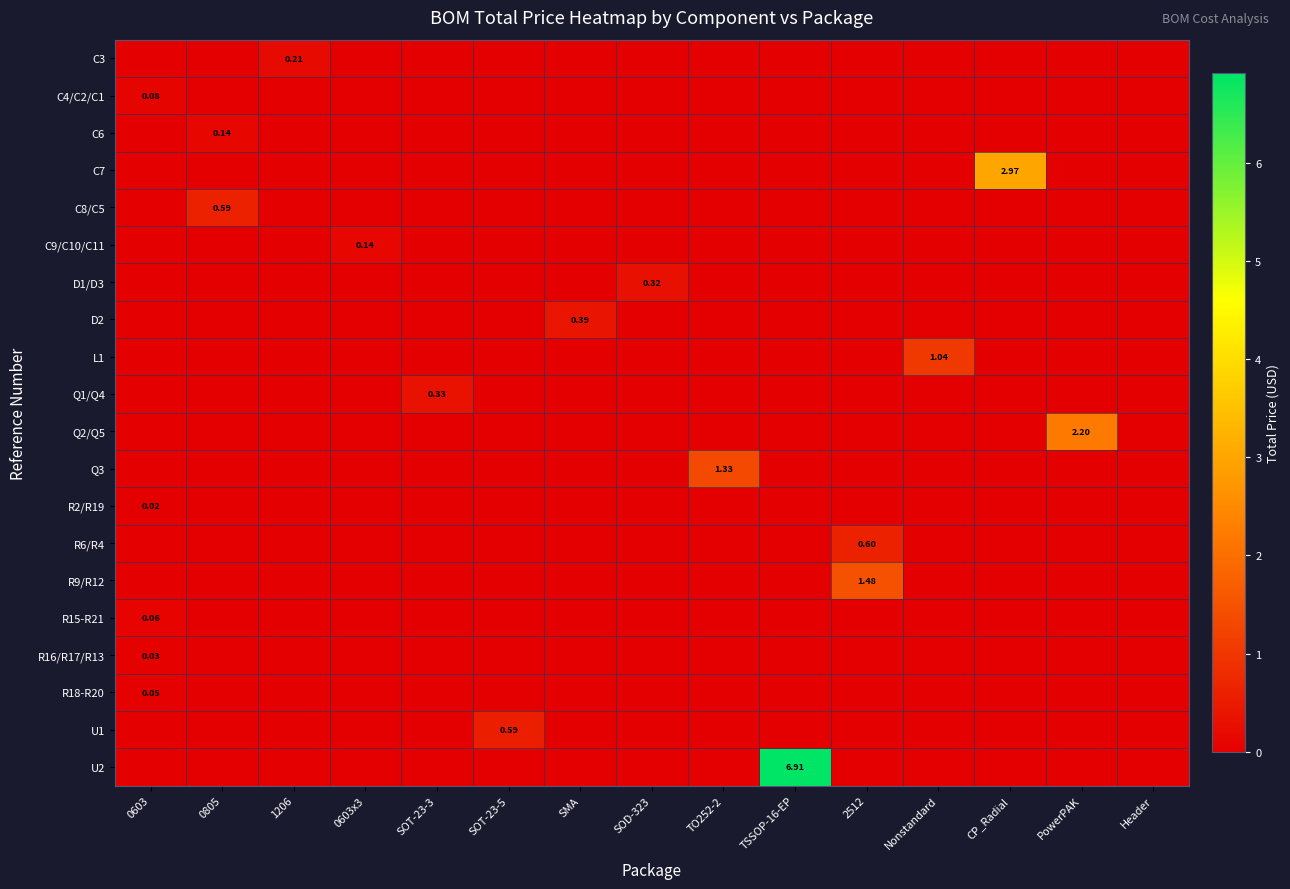

List the labels in order of D2 value, largest first.

SMA, 0603, 0805, 1206, 0603x3, SOT-23-3, SOT-23-5, SOD-323, TO252-2, TSSOP-16-EP, 2512, Nonstandard, CP_Radial, PowerPAK, Header